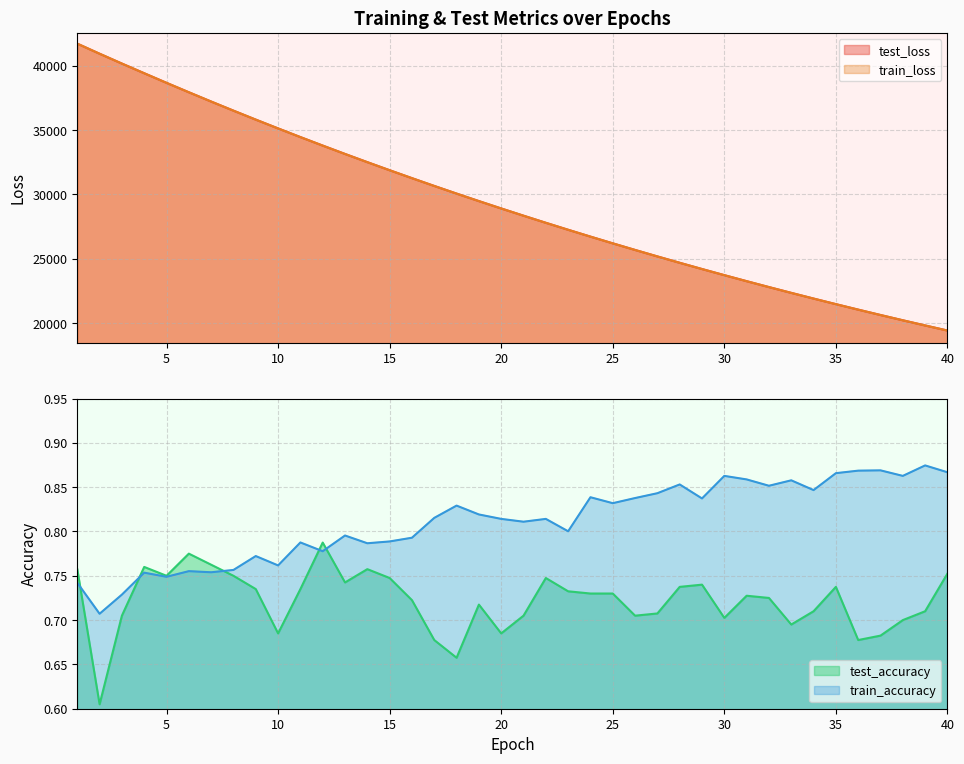

Does the chart have visible grid lines?

Yes